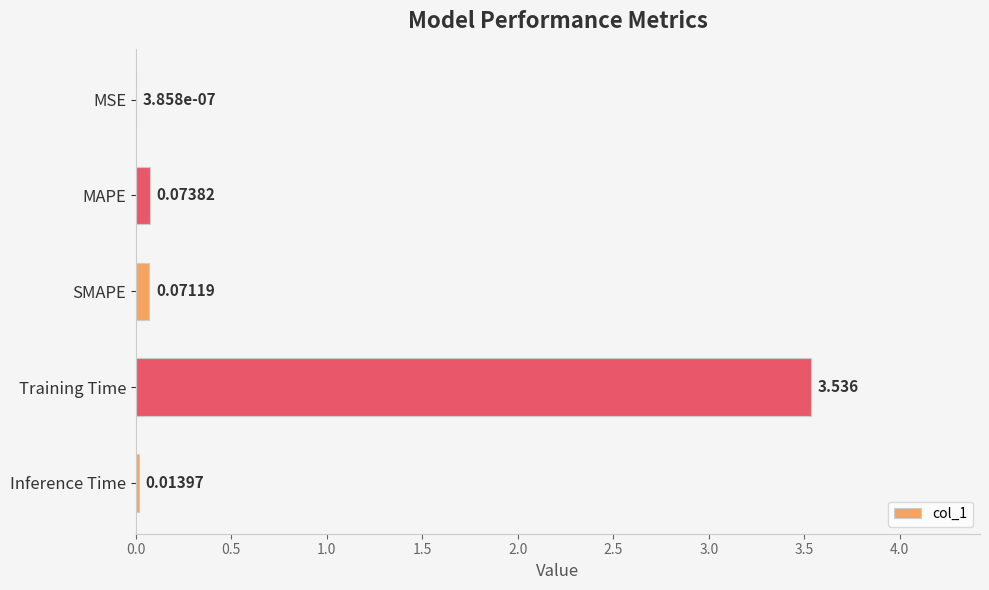

Which label corresponds to the largest value in the chart?

Training Time